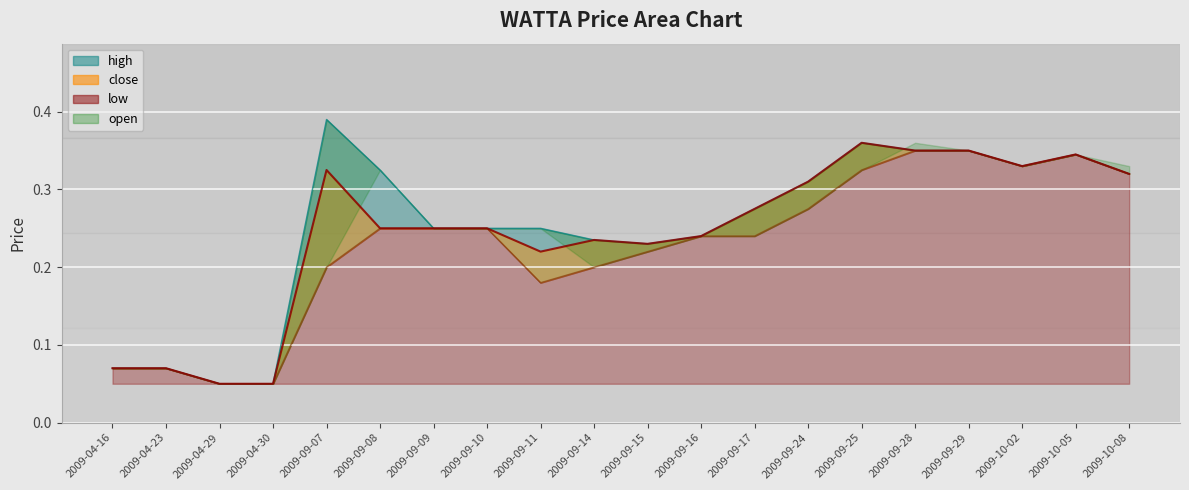

Rank the categories by close value from lowest to highest.

2009-04-29, 2009-04-30, 2009-04-16, 2009-04-23, 2009-09-11, 2009-09-15, 2009-09-14, 2009-09-16, 2009-09-08, 2009-09-09, 2009-09-10, 2009-09-17, 2009-09-24, 2009-10-08, 2009-09-07, 2009-10-02, 2009-10-05, 2009-09-28, 2009-09-29, 2009-09-25